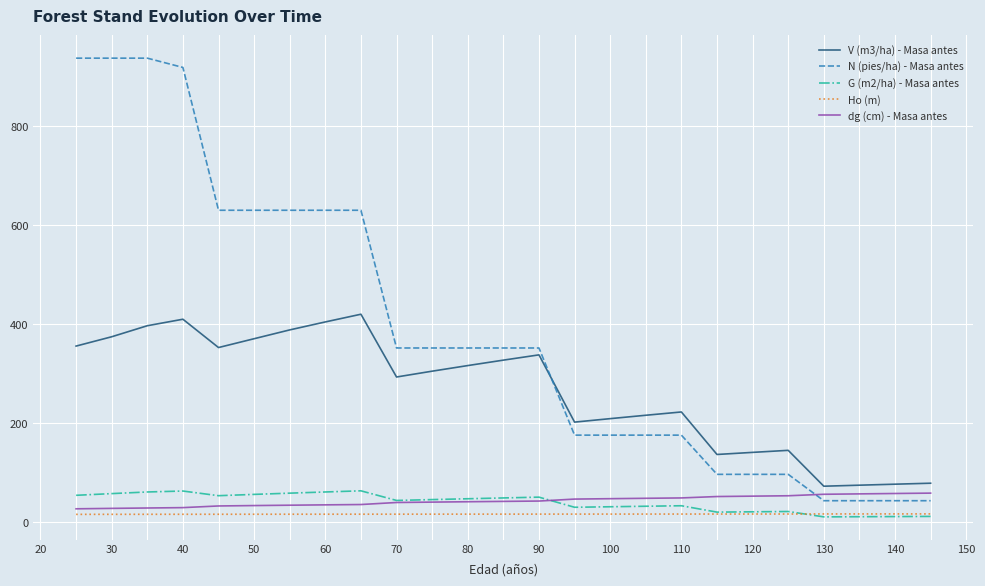

Which series has the largest range (max minus min)?

N (pies/ha) - Masa antes